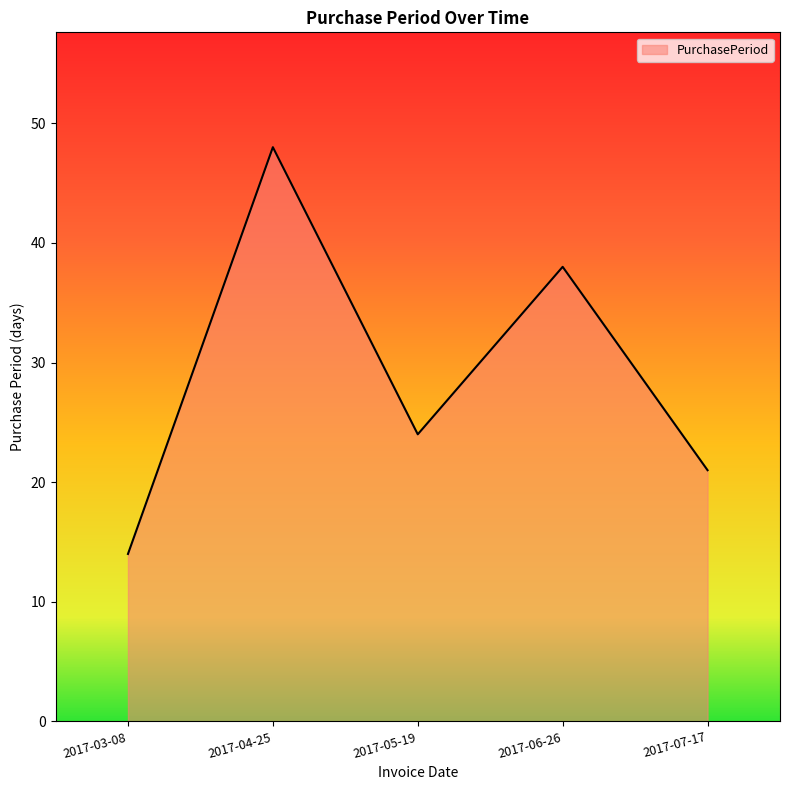

What is the greatest value displayed?

48